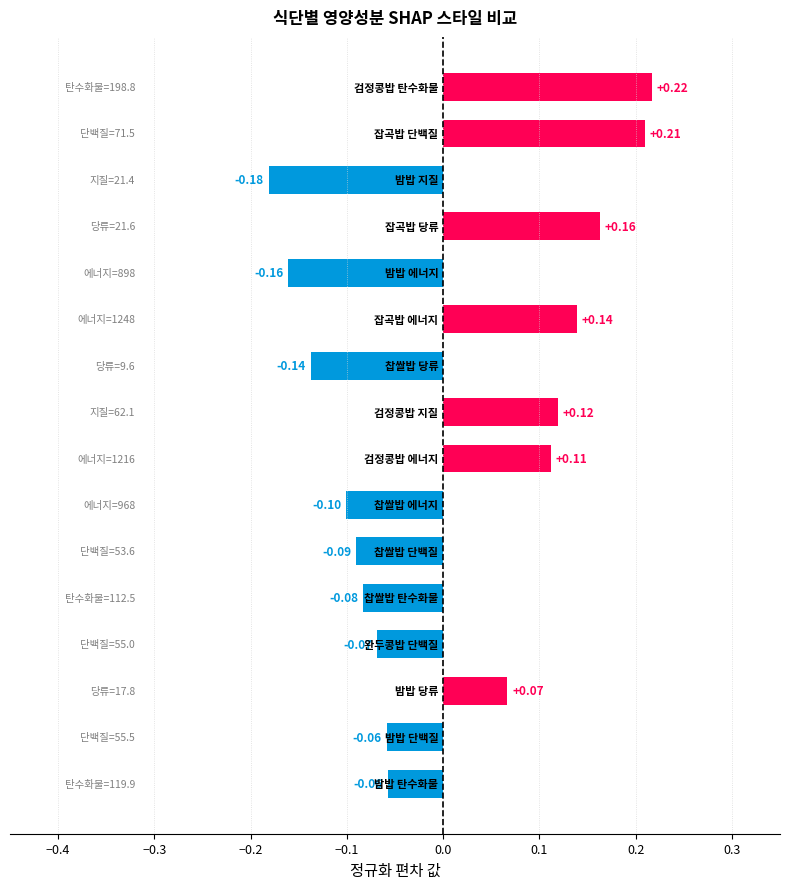

What is the difference between the second highest and minimum values?

0.4